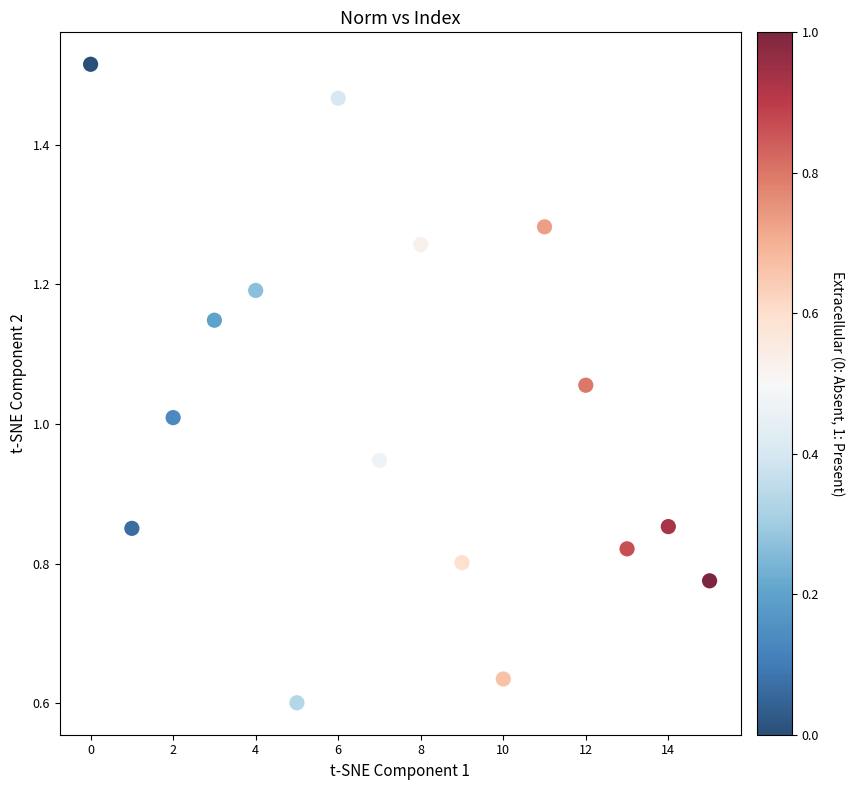

Count the number of points in this scatter plot.

16